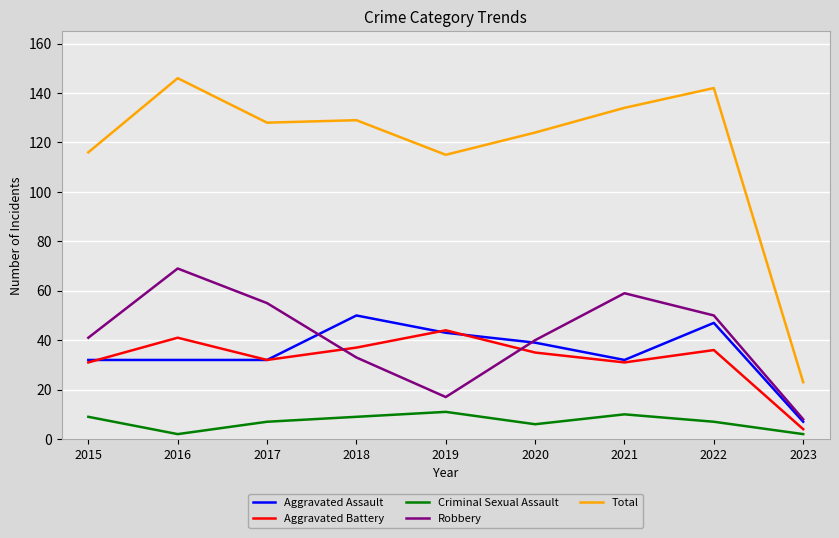

Between 2015 and 2017, which series saw the biggest shift?

Robbery